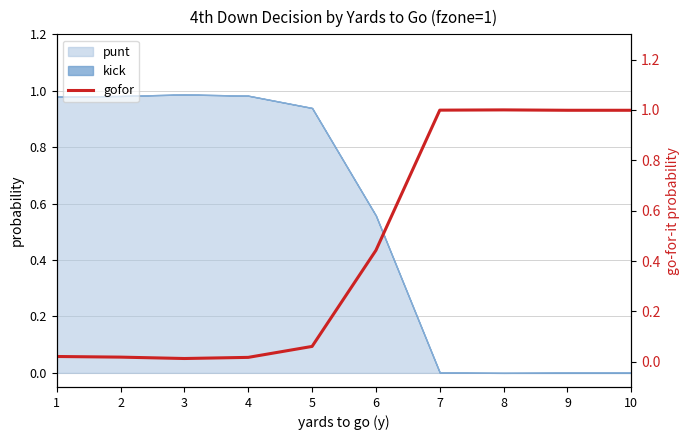

Is it true that punt equals 0.6 at 1?

False